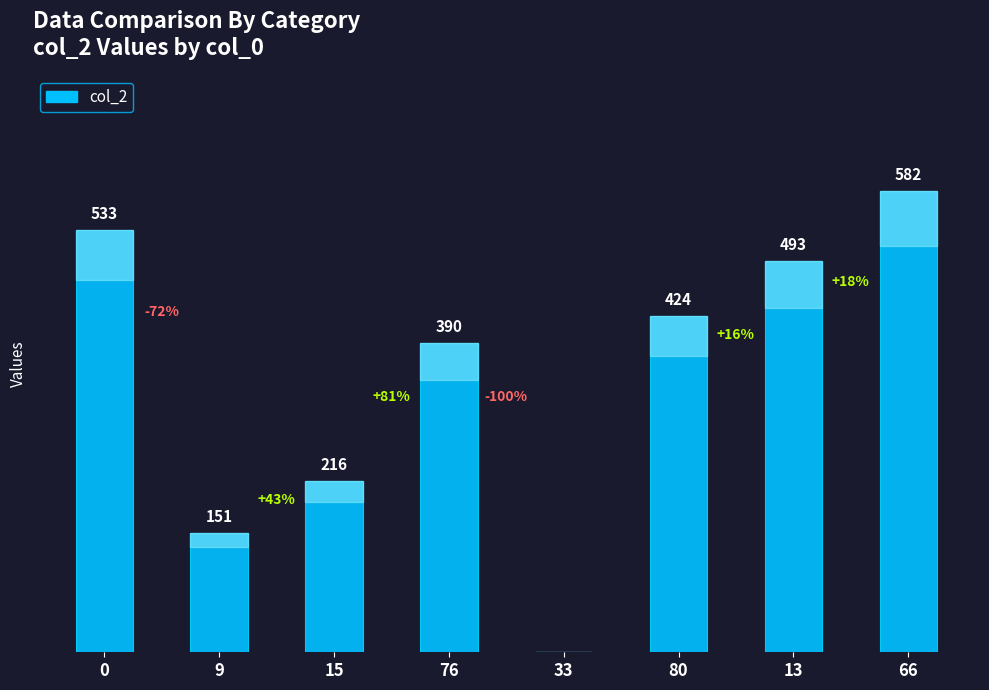

At which category does the chart reach its peak across all series?

66